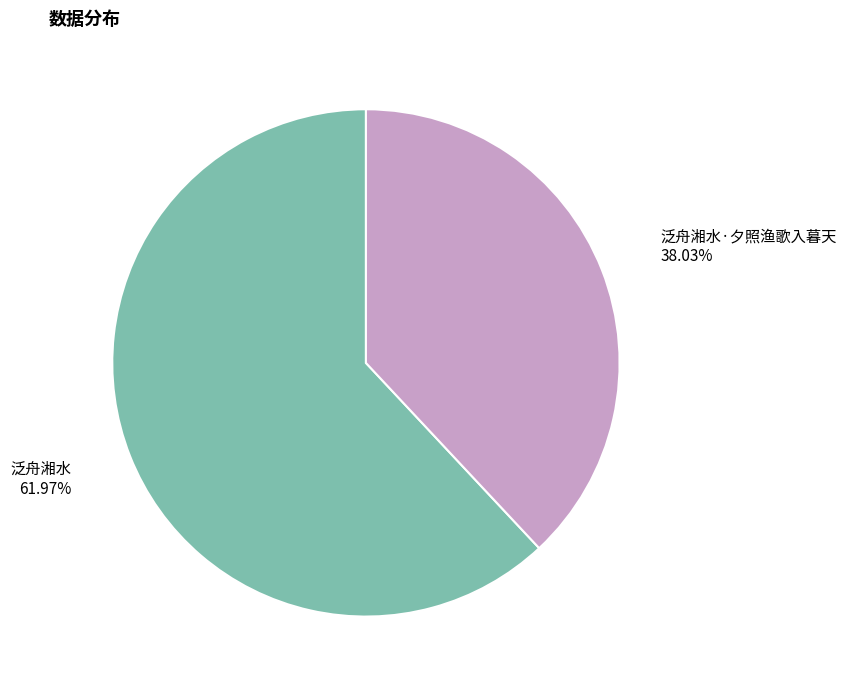

How many segments does this pie chart have?

2